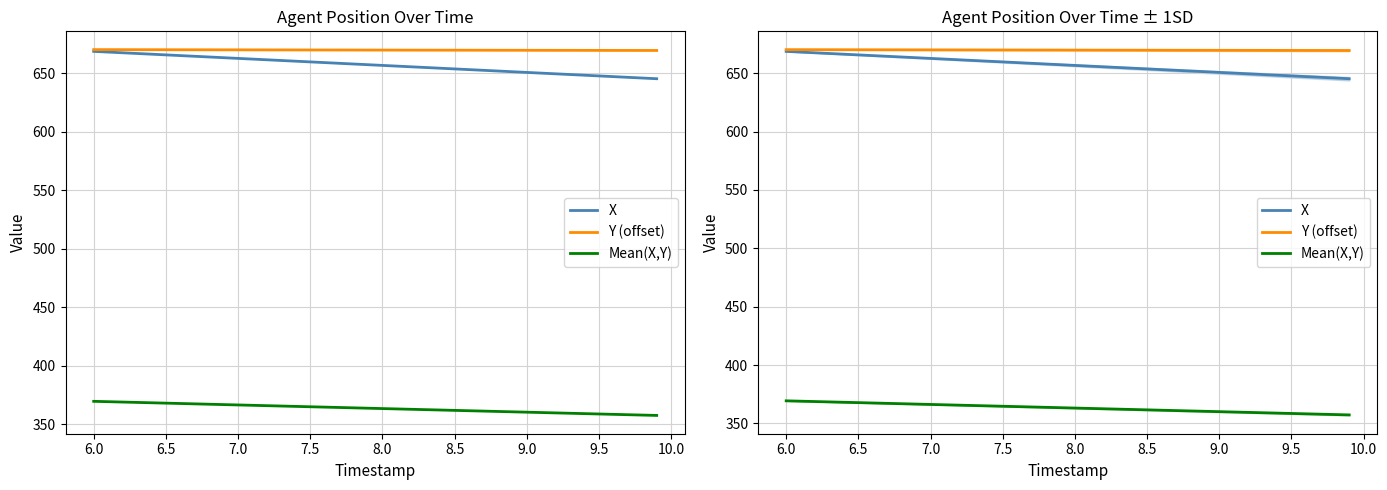

What is the value of the Y (offset) point at the 18th from the left?

669.8